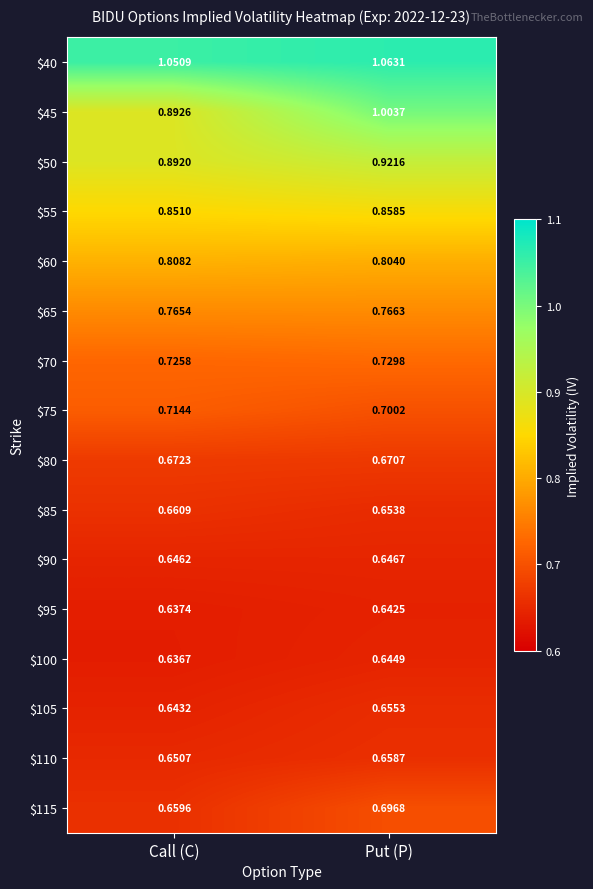

At which category does the chart reach its peak across all series?

Put (P)